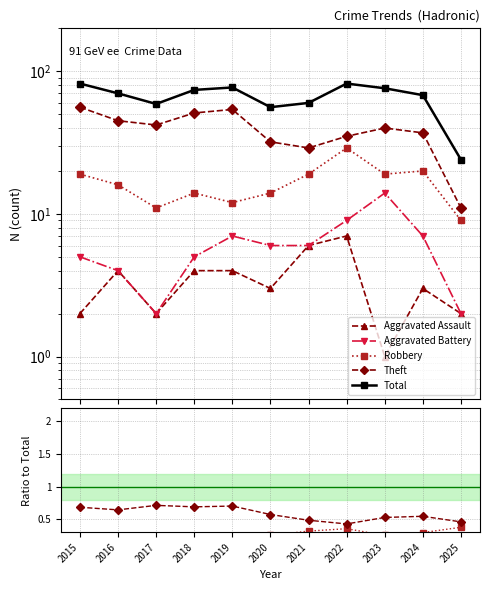

At which category does Total reach its first local valley?

2017